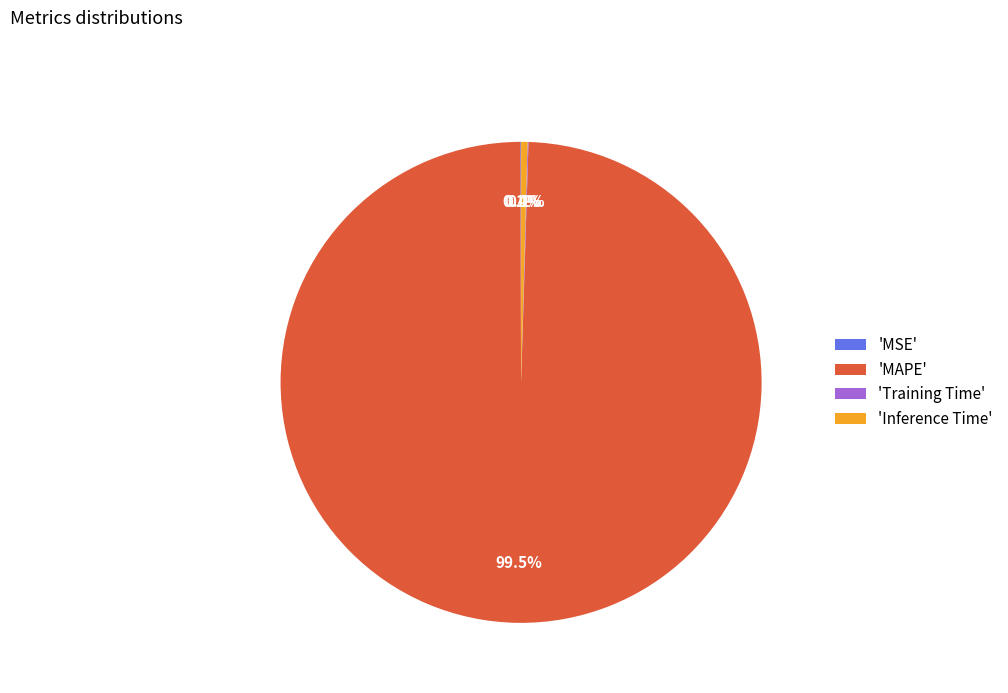

Which has a higher value, 'MAPE' or 'Inference Time'?

'MAPE'